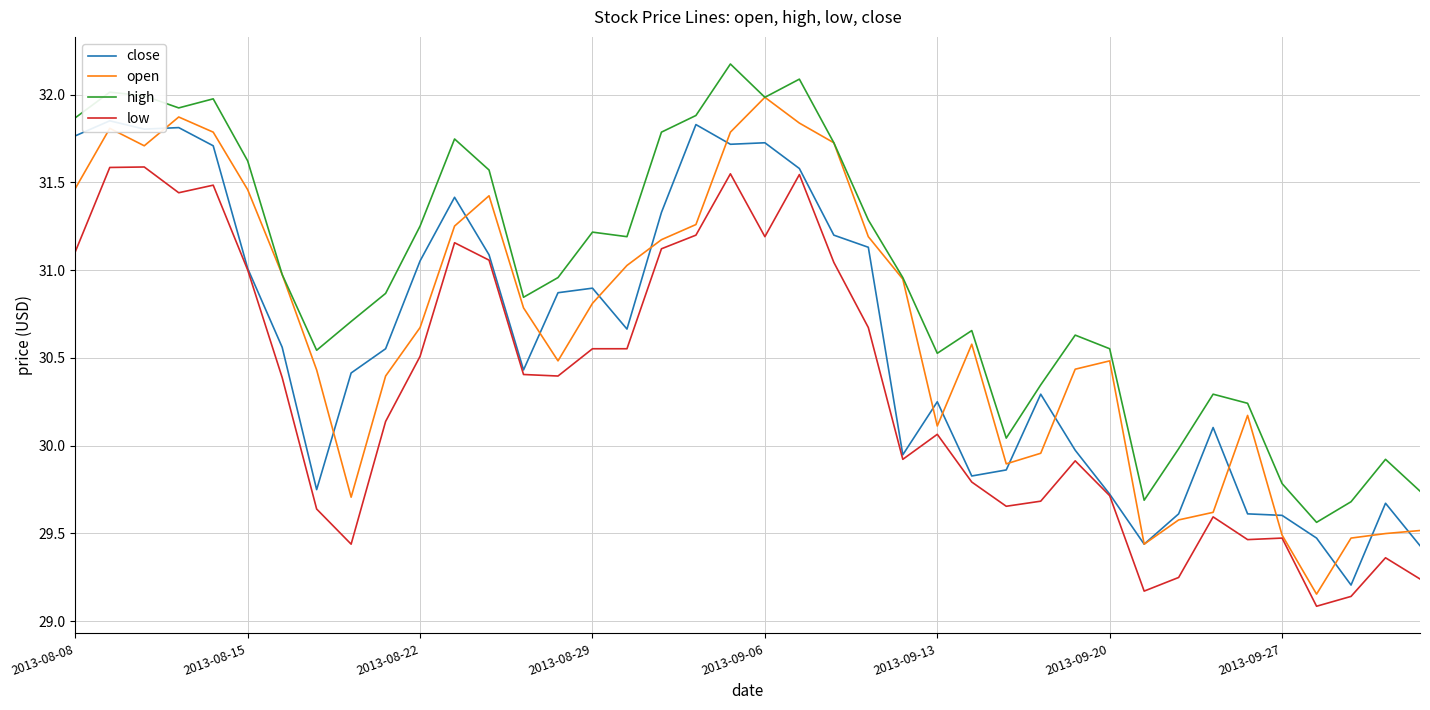

The value of low at 2013-08-08 is 42.1. True or false?

False